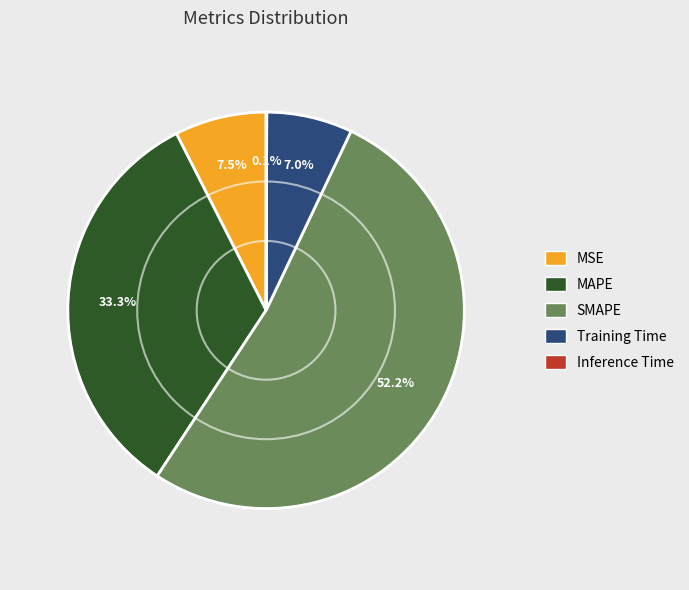

Which slice is the largest?

SMAPE